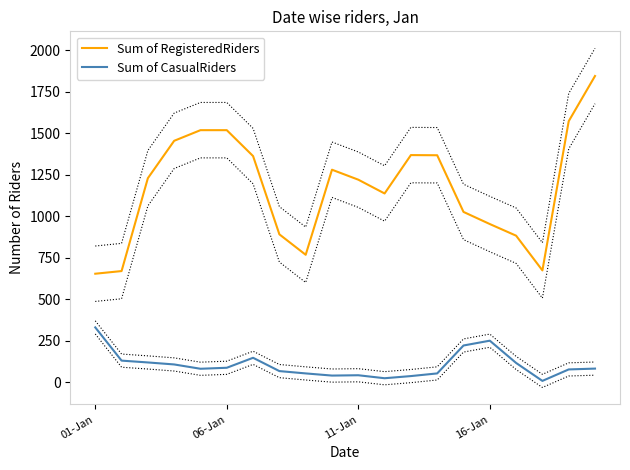

How many lines are shown in the chart?

2